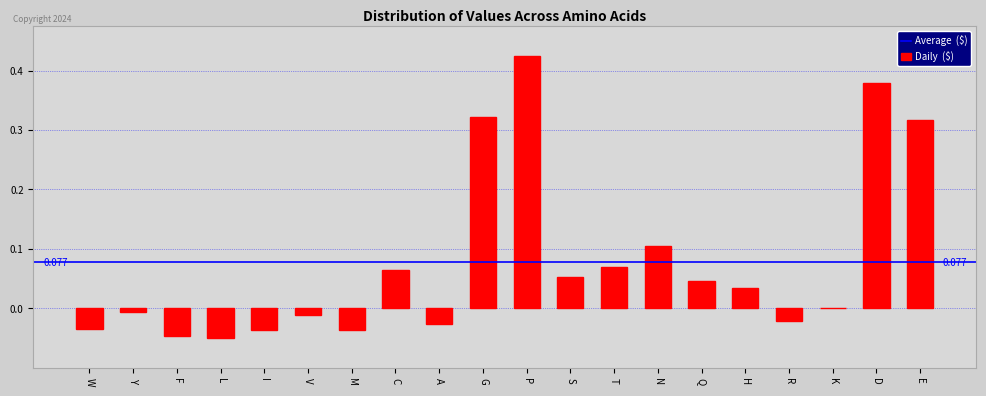

Between K and T, which is larger?

T